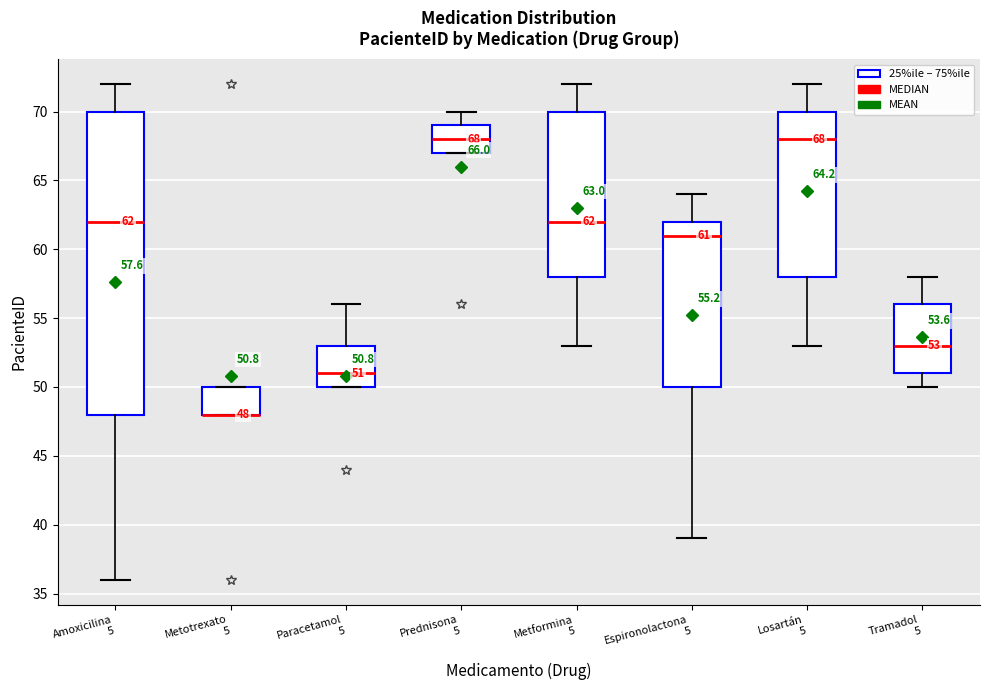

Comparing the boxes themselves (not the whiskers), which one is the tallest?

Amoxicilina 5